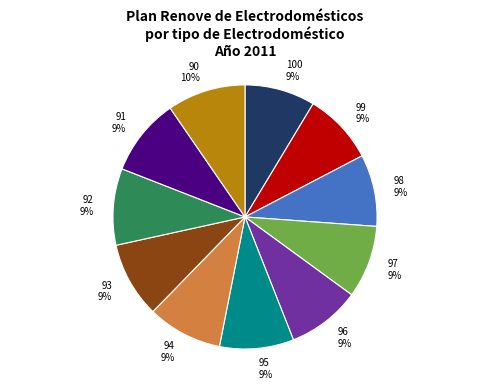

What is the ratio of the value at 98 to the value at 94?

1.0